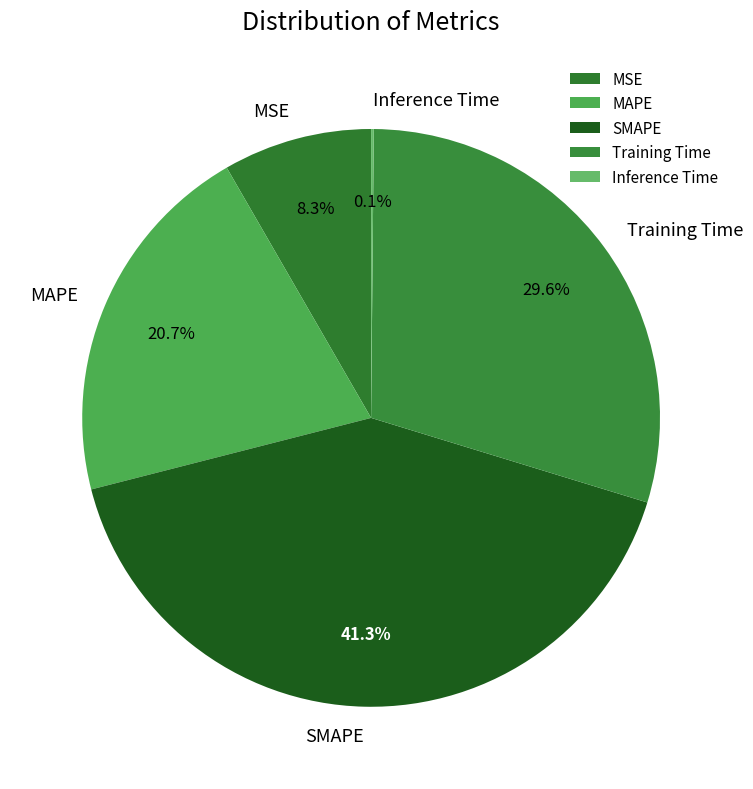

Is there any slice that represents more than half of the pie?

No